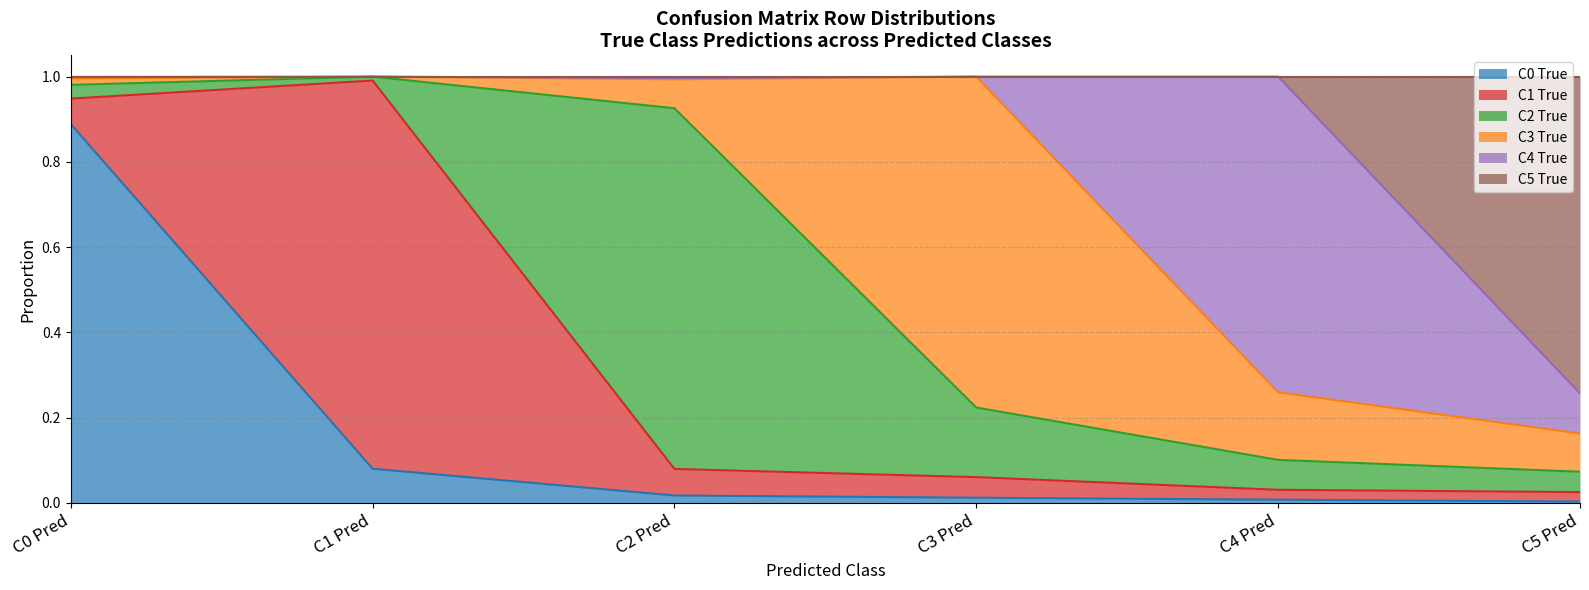

At how many categories does at least one series exceed 0?

6